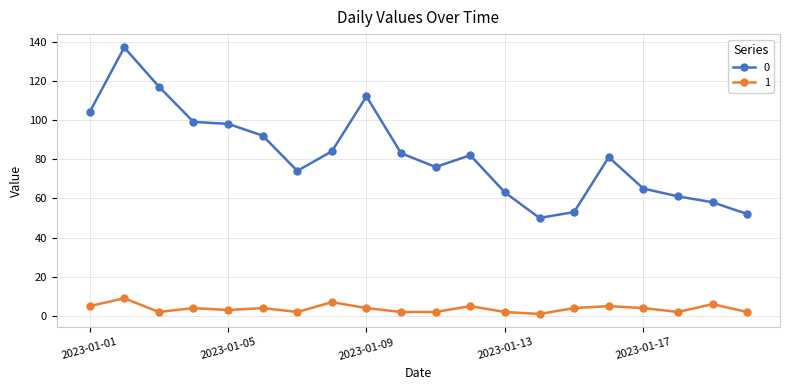

Reading right to left, what are all the values shown in this chart?

0: 52	58	61	65	81	53	50	63	82	76	83	112	84	74	92	98	99	117	137	104
1: 2	6	2	4	5	4	1	2	5	2	2	4	7	2	4	3	4	2	9	5